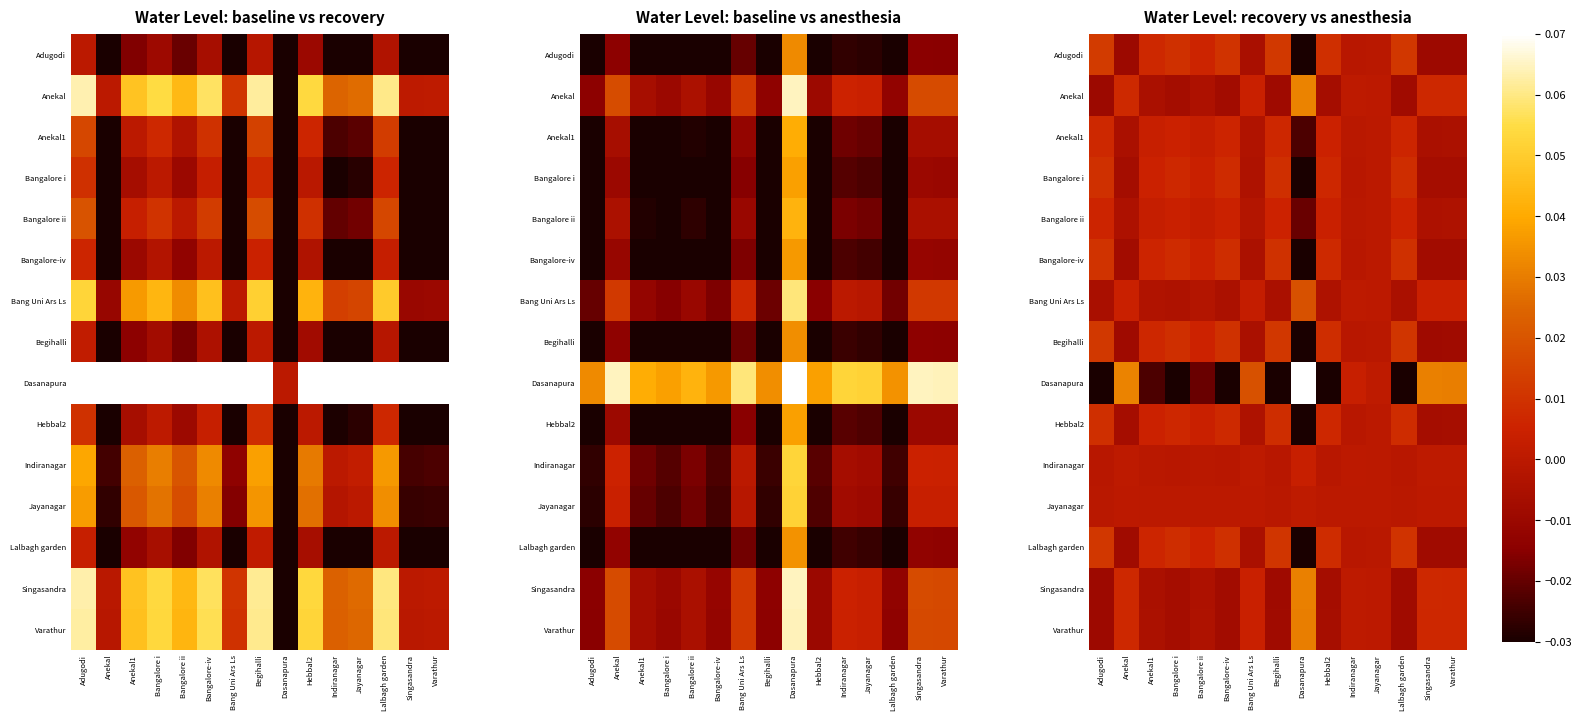

Which series changed the most between Bangalore i and Dasanapura?

Dasanapura